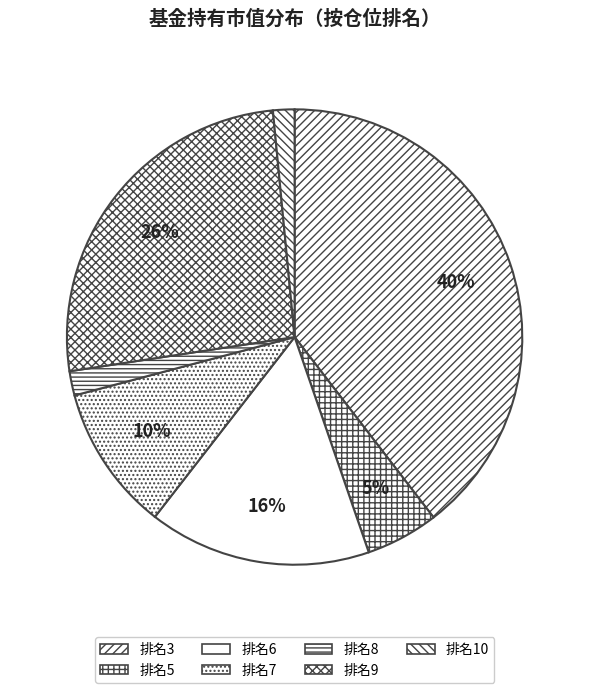

To the nearest percent, what is the difference between the largest and smallest slice percentages?

38%